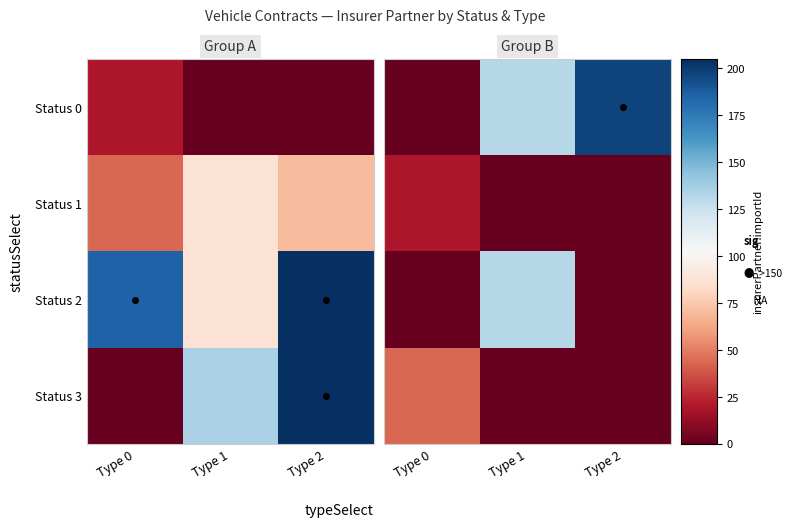

At which category is the sum across all series the highest?

Type 1